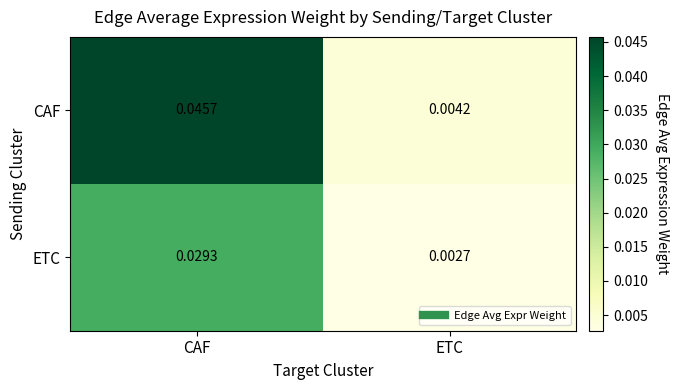

At which category is the sum across all series the highest?

CAF